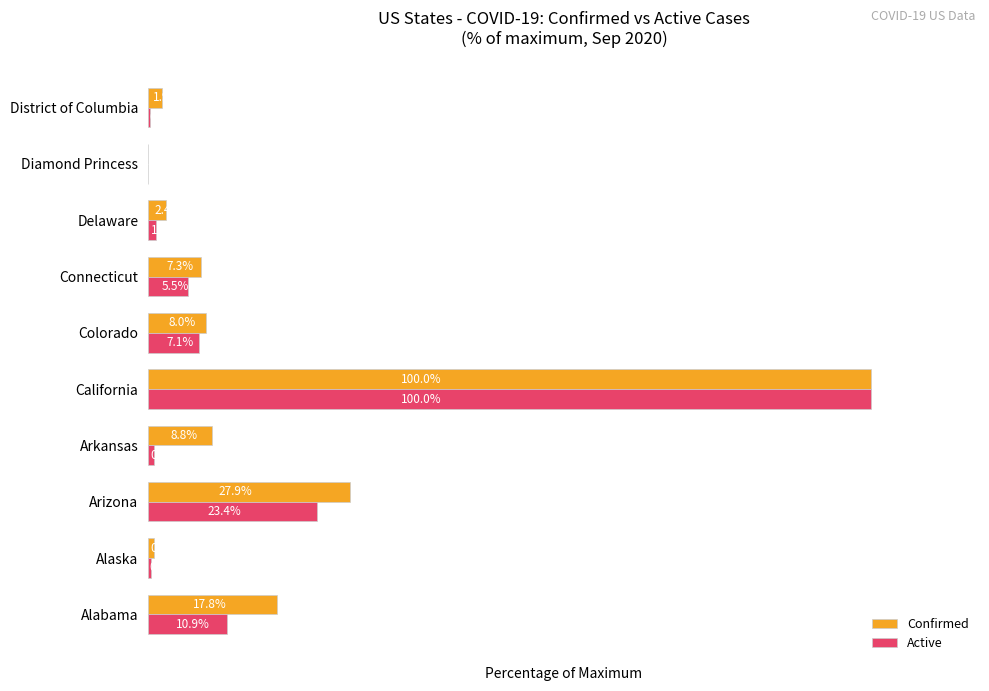

Is the value of Confirmed at Arizona greater than the value of Active at Arizona?

Yes